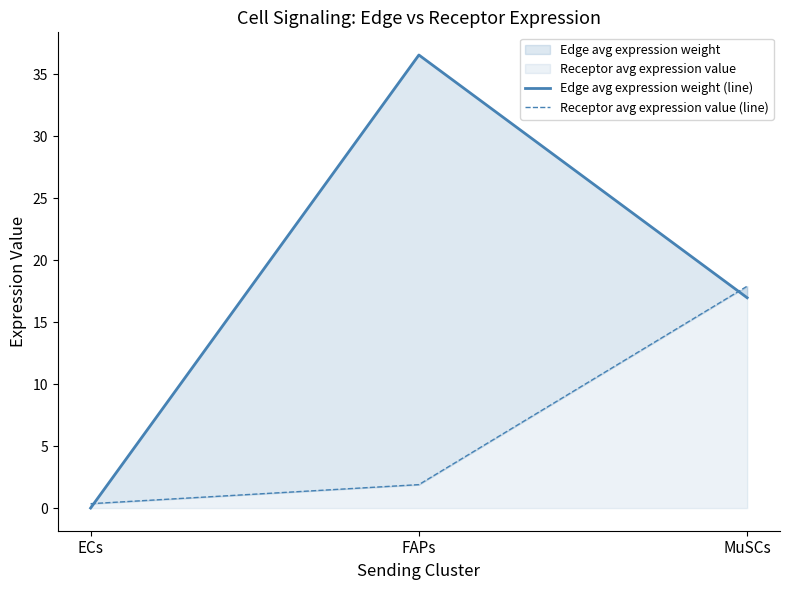

What is the difference between the highest and lowest values at MuSCs?

0.9